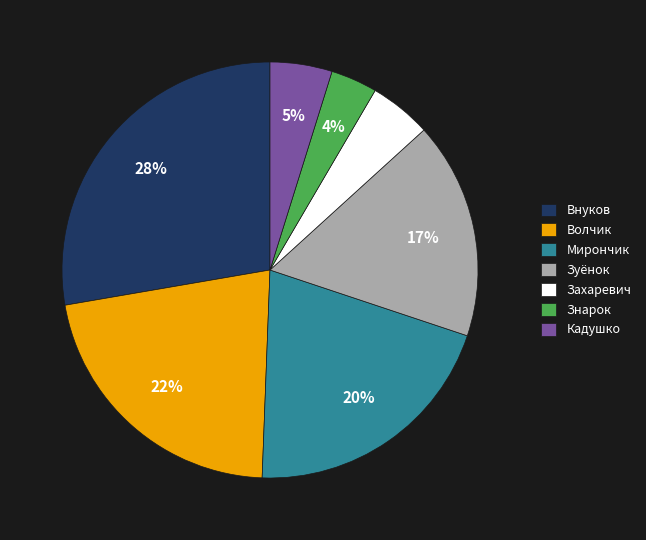

To the nearest percent, what is the difference between the largest and smallest slice percentages?

24%